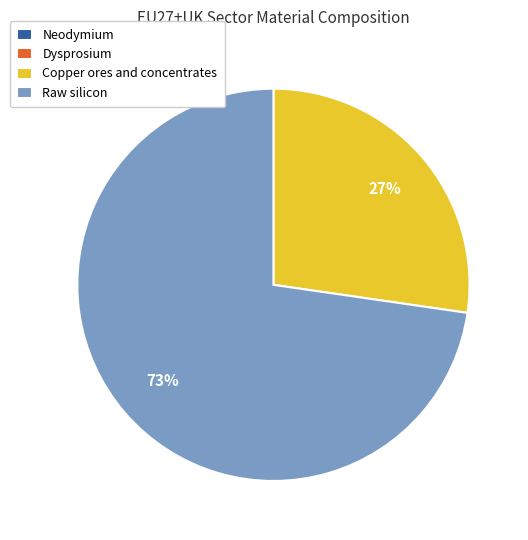

The Raw silicon slice represents 73% of the pie. True or false?

True